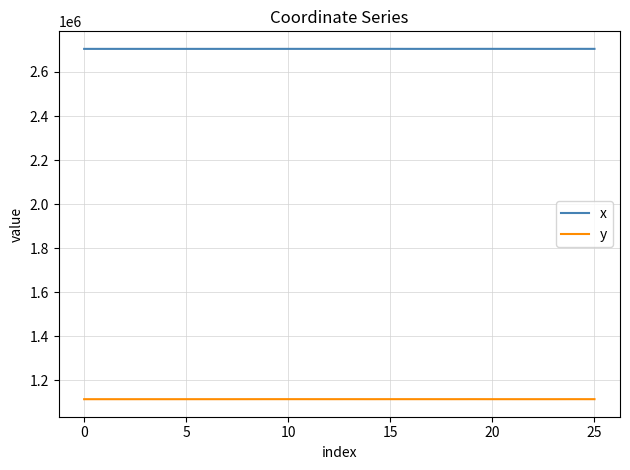

What is the highest value of the x series?

2705047.2